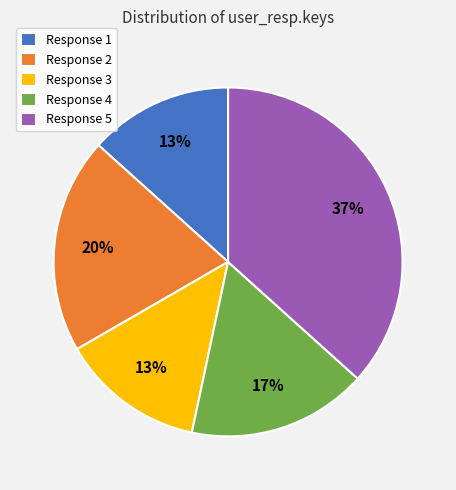

Which category has the biggest portion of the pie?

Response 5